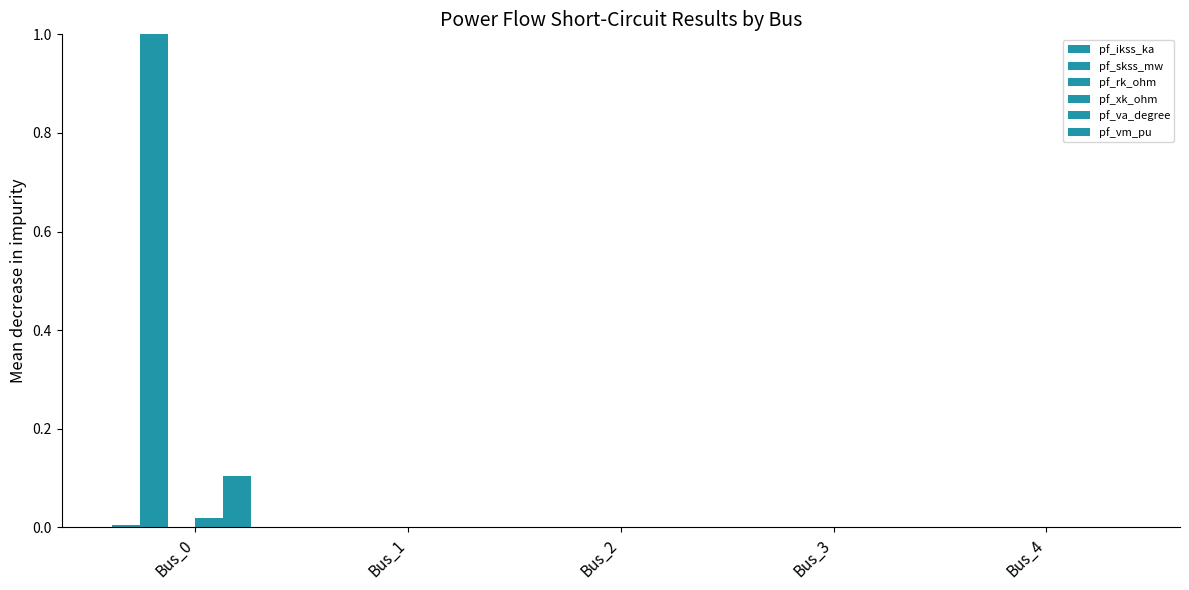

How many categories are shown in the chart?

5